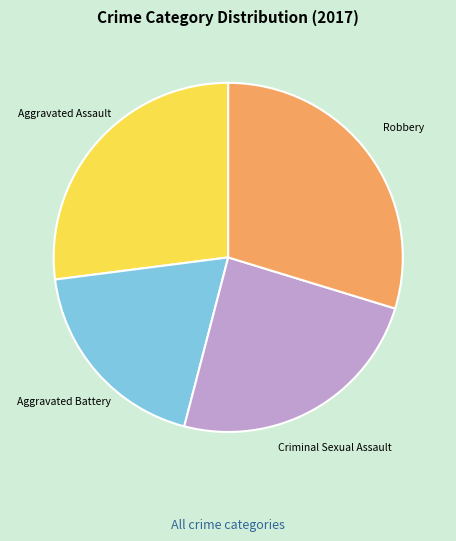

How many segments does this pie chart have?

4